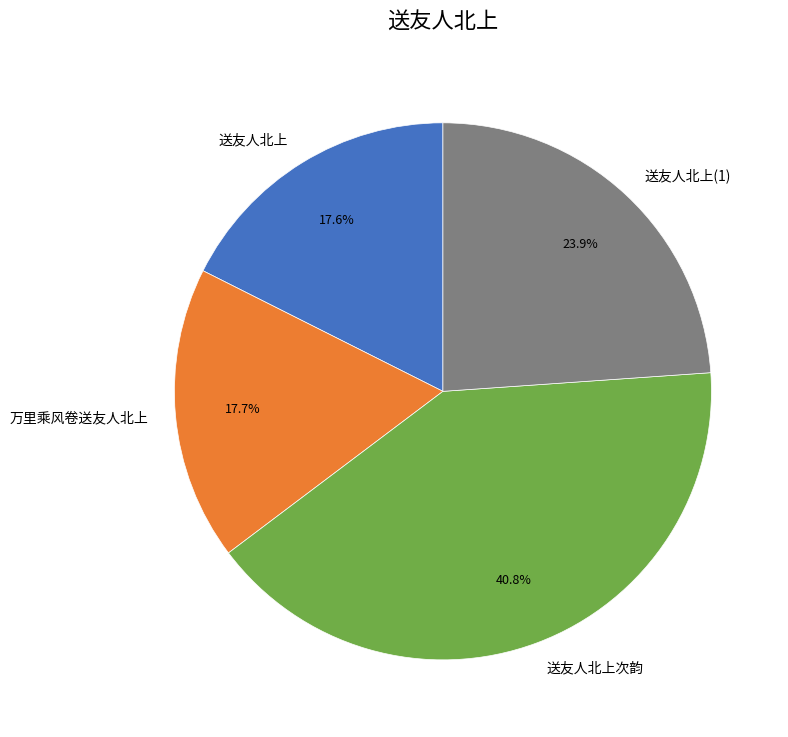

Which slice is the largest?

送友人北上次韵